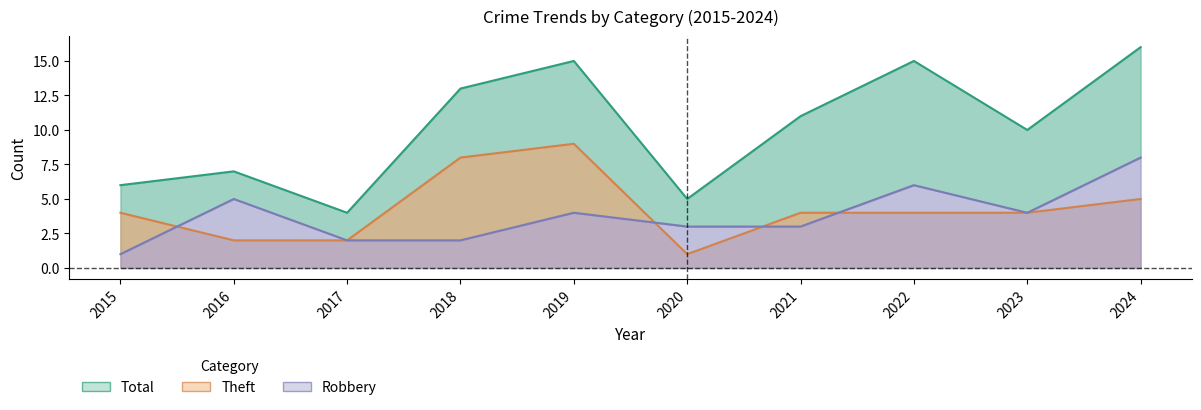

What is the average value of the Robbery series?

4